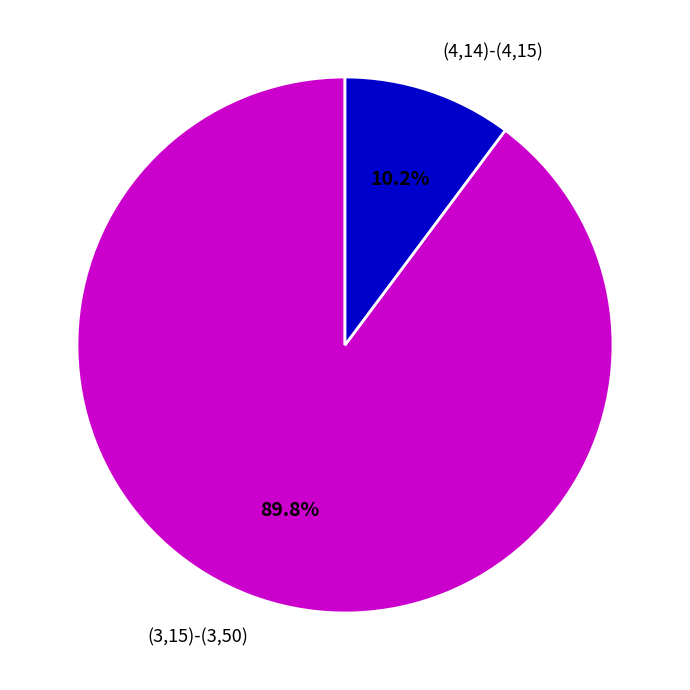

What is the ratio of the value at (3,15)-(3,50) to the value at (4,14)-(4,15)?

8.8